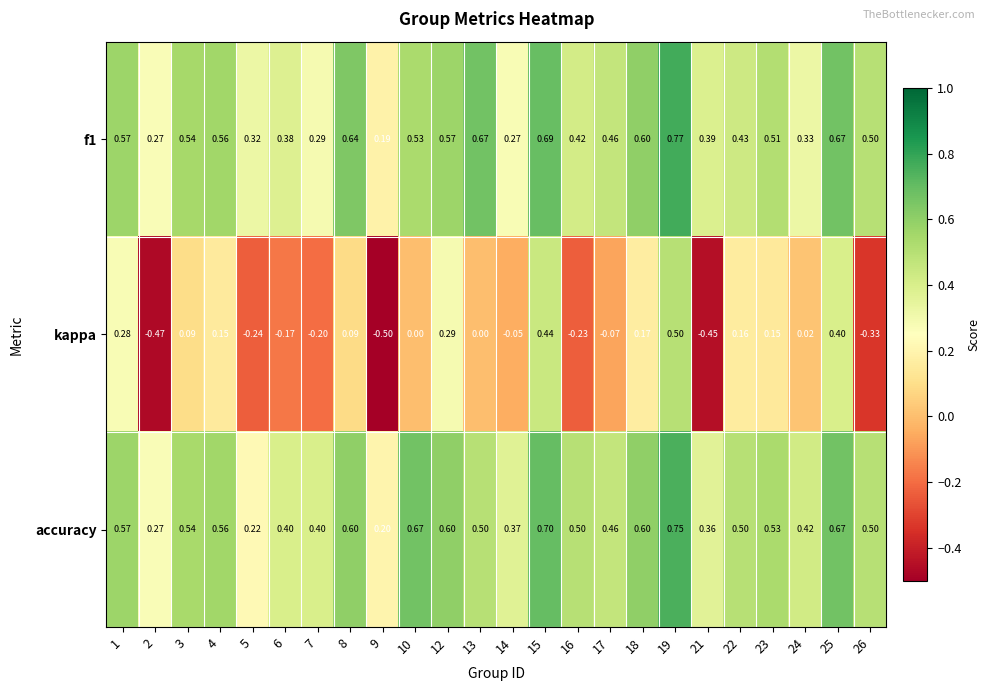

How many distinct data groups are displayed?

3